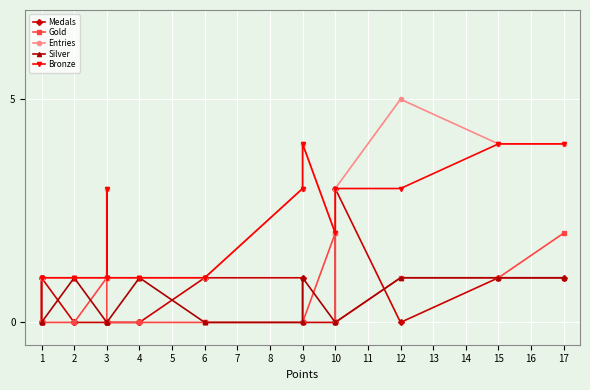

True or false: Bronze has more than 2 interior local peaks.

False